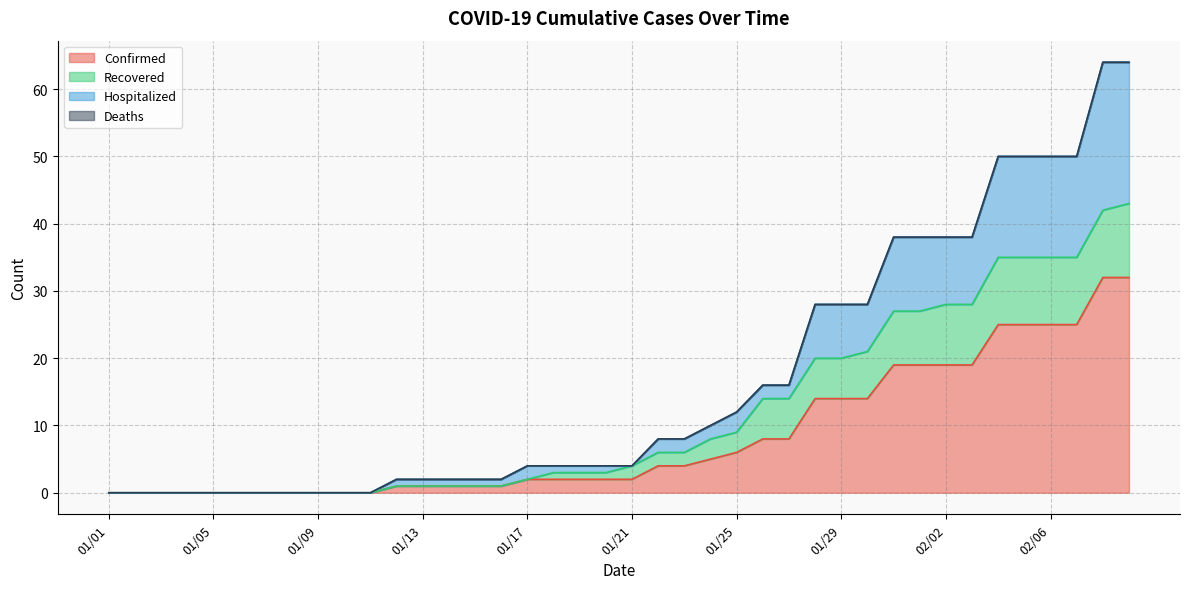

Does the chart have visible grid lines?

Yes